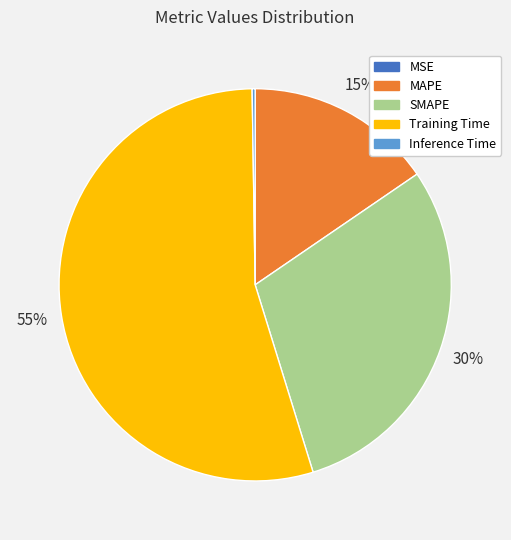

Is there any slice that represents more than half of the pie?

Yes